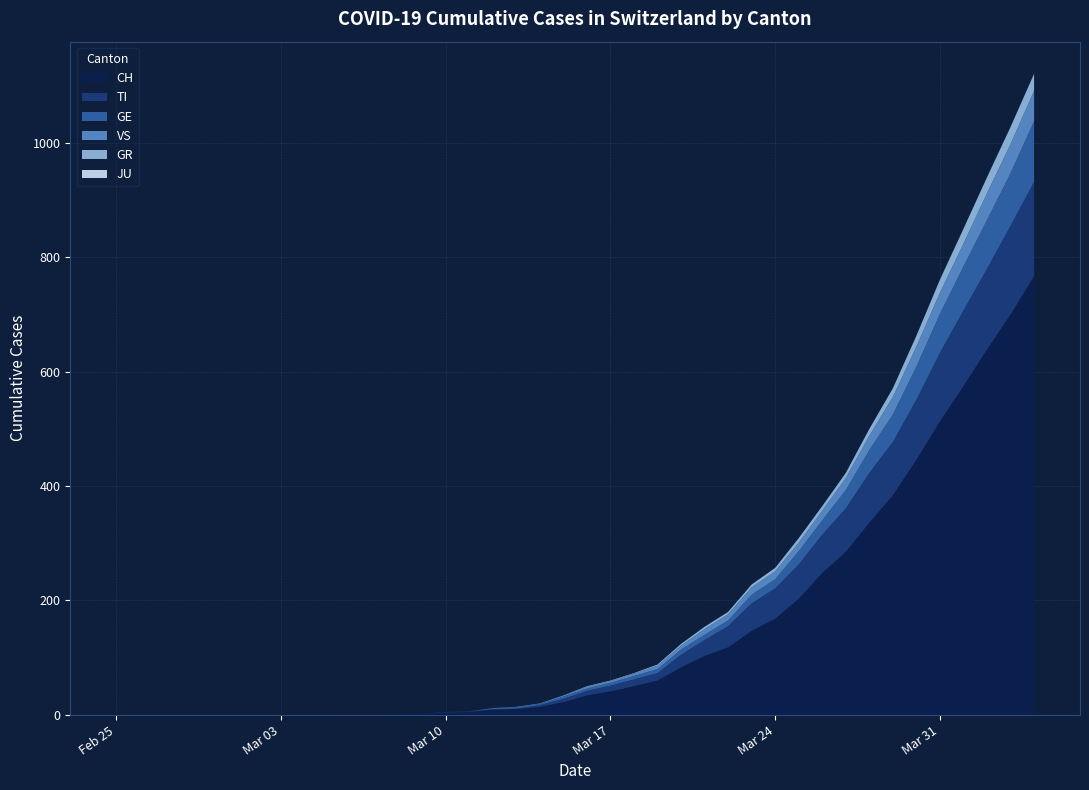

Reading left to right, extract all data points from this chart.

CH: 0	0	0	0	0	0	0	0	0	0	1	1	2	2	4	5	9	10	14	22	34	41	50	60	83	103	118	147	168	203	248	285	336	384	446	513	575	639	700	767
TI: 0	0	0	0	0	0	0	0	0	0	0	0	0	0	1	1	1	1	3	6	8	10	12	13	22	28	37	48	53	60	67	76	87	93	105	120	132	141	155	165
GE: 0	0	0	0	0	0	0	0	0	0	0	0	0	0	0	0	2	2	2	4	4	5	6	7	9	9	10	15	16	23	25	32	40	48	58	68	77	85	92	106
GR: 0	0	0	0	0	0	0	0	0	0	0	0	0	0	0	0	0	0	0	0	1	1	1	2	3	4	4	5	6	8	8	9	12	15	19	23	26	28	30	30
VS: 0	0	0	0	0	0	0	0	0	0	0	0	0	0	0	0	0	1	1	2	3	3	4	6	7	10	11	13	14	15	17	21	25	31	35	37	40	47	51	53
JU: 0	0	0	0	0	0	0	0	0	0	0	0	0	0	0	0	0	0	0	0	0	0	0	0	0	0	0	0	0	0	0	0	0	0	0	0	0	0	0	0